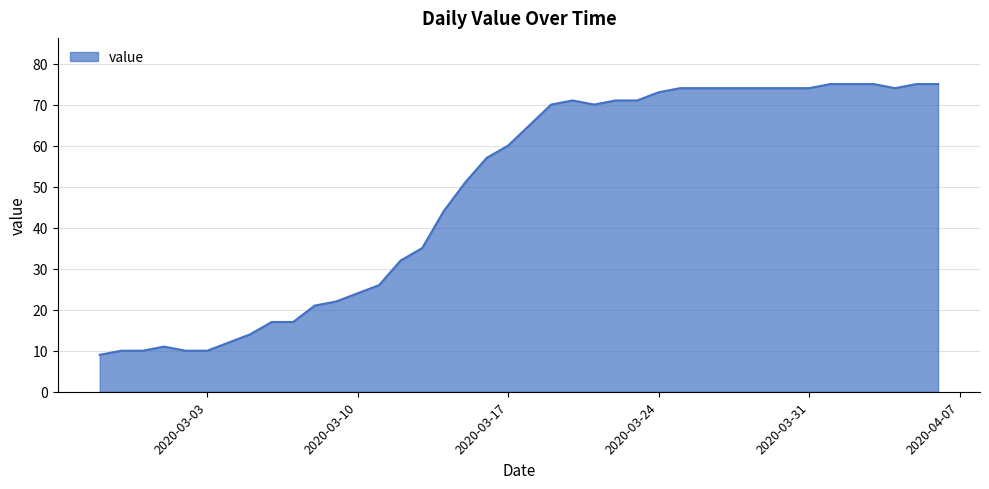

Reading left to right, extract all data points from this chart.

9	10	10	11	10	10	12	14	17	17	21	22	24	26	32	35	44	51	57	60	65	70	71	70	71	71	73	74	74	74	74	74	74	74	75	75	75	74	75	75